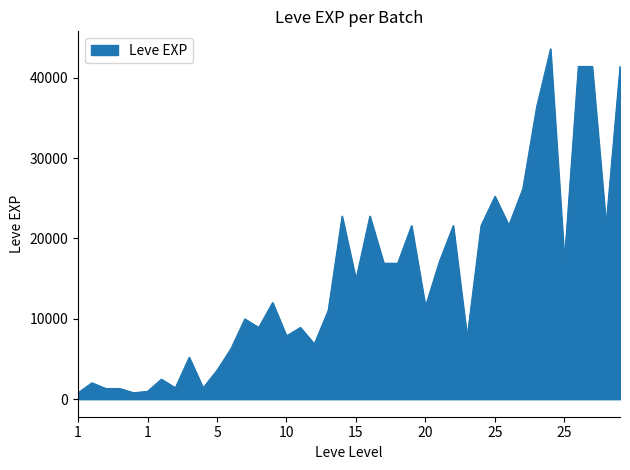

What is the greatest value displayed?

43600